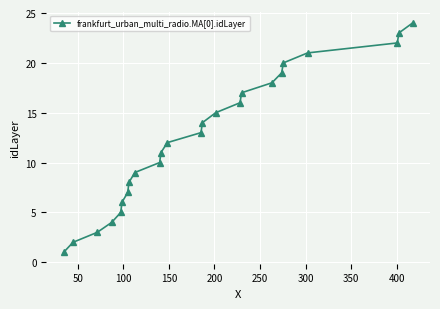

Does the chart display data point markers on the line(s)?

Yes